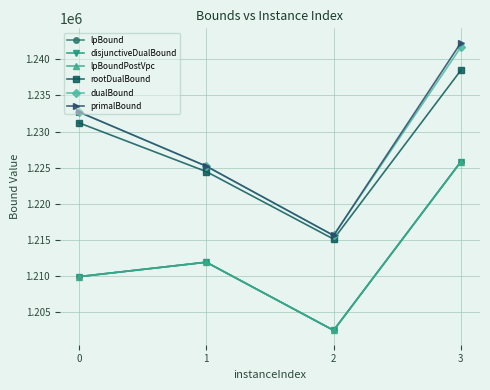

Does the chart have visible grid lines?

Yes